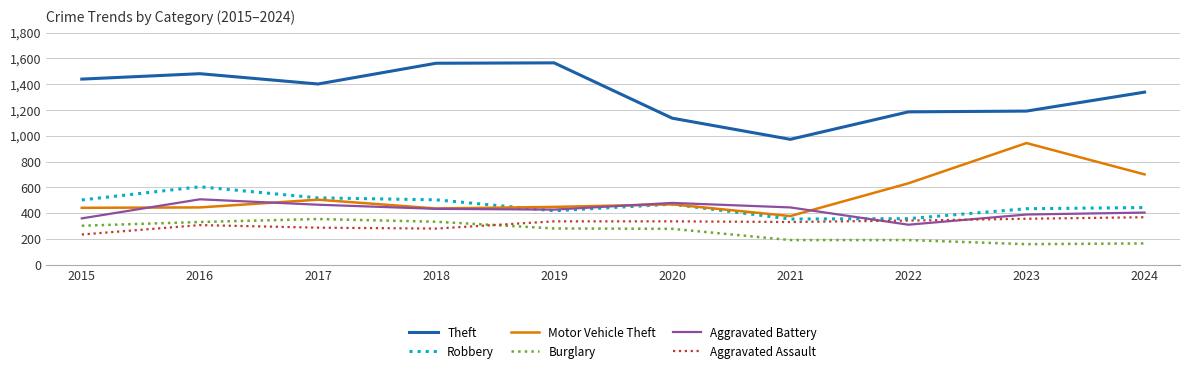

What is the greatest value displayed?

1565